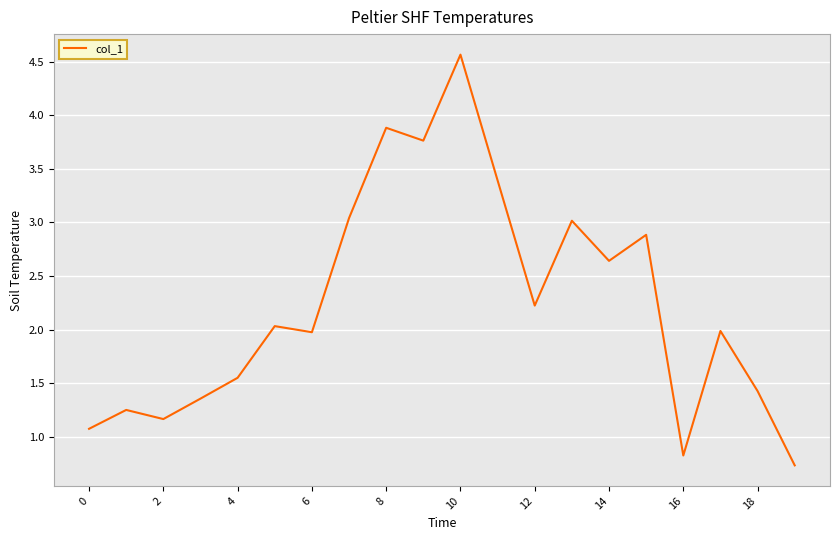

What is the difference between the maximum and minimum values?

3.8